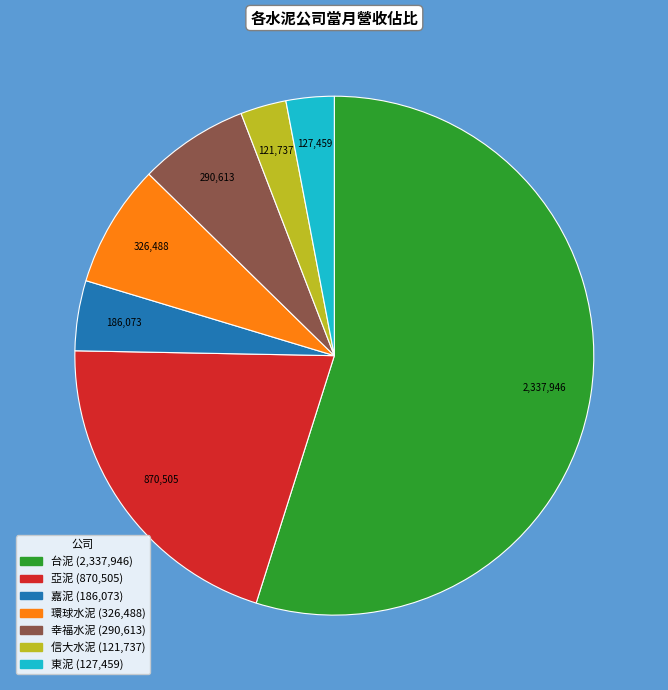

How many slices are in this pie chart?

7